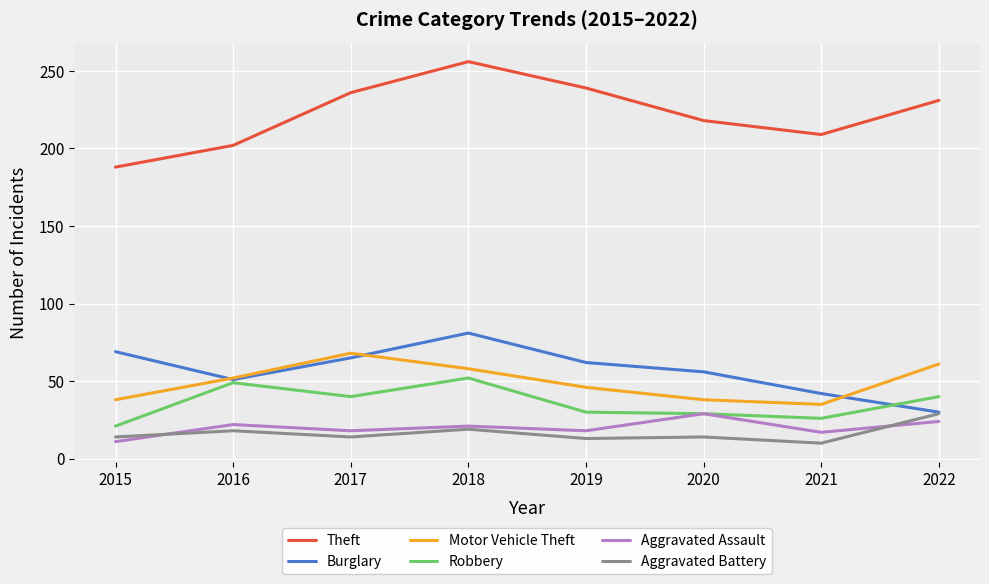

Which series changed the most between 2016 and 2018?

Theft